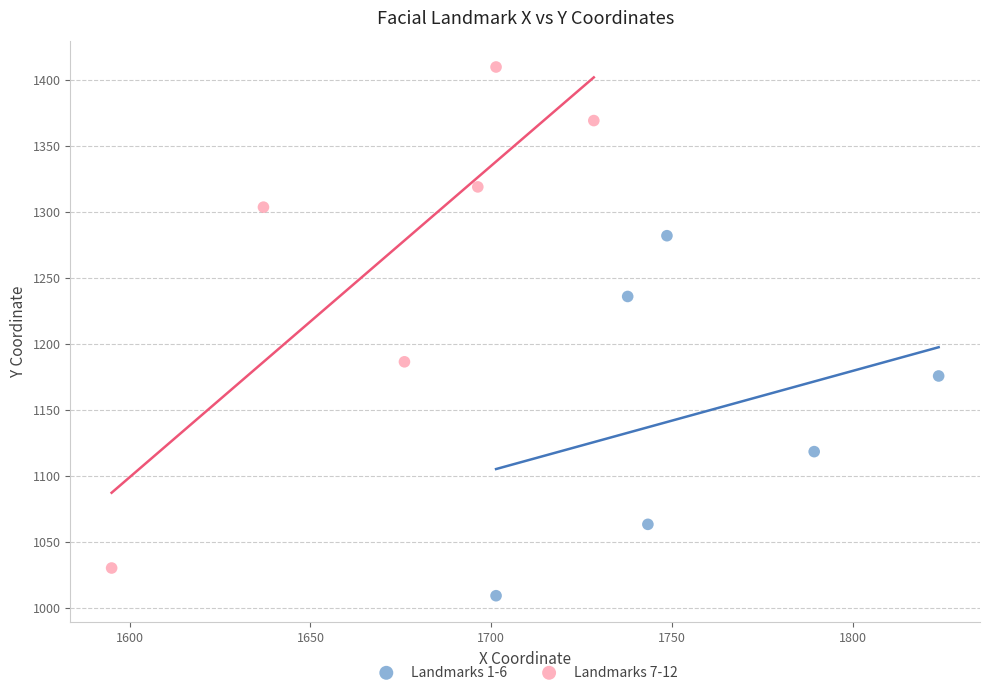

Which series has the widest spread of Y values?

Landmarks 7-12